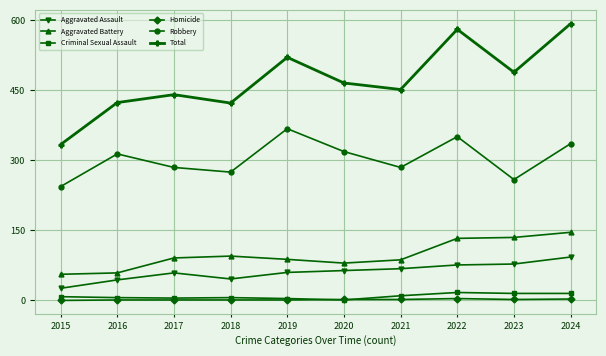

Which series has the largest range (max minus min)?

Total